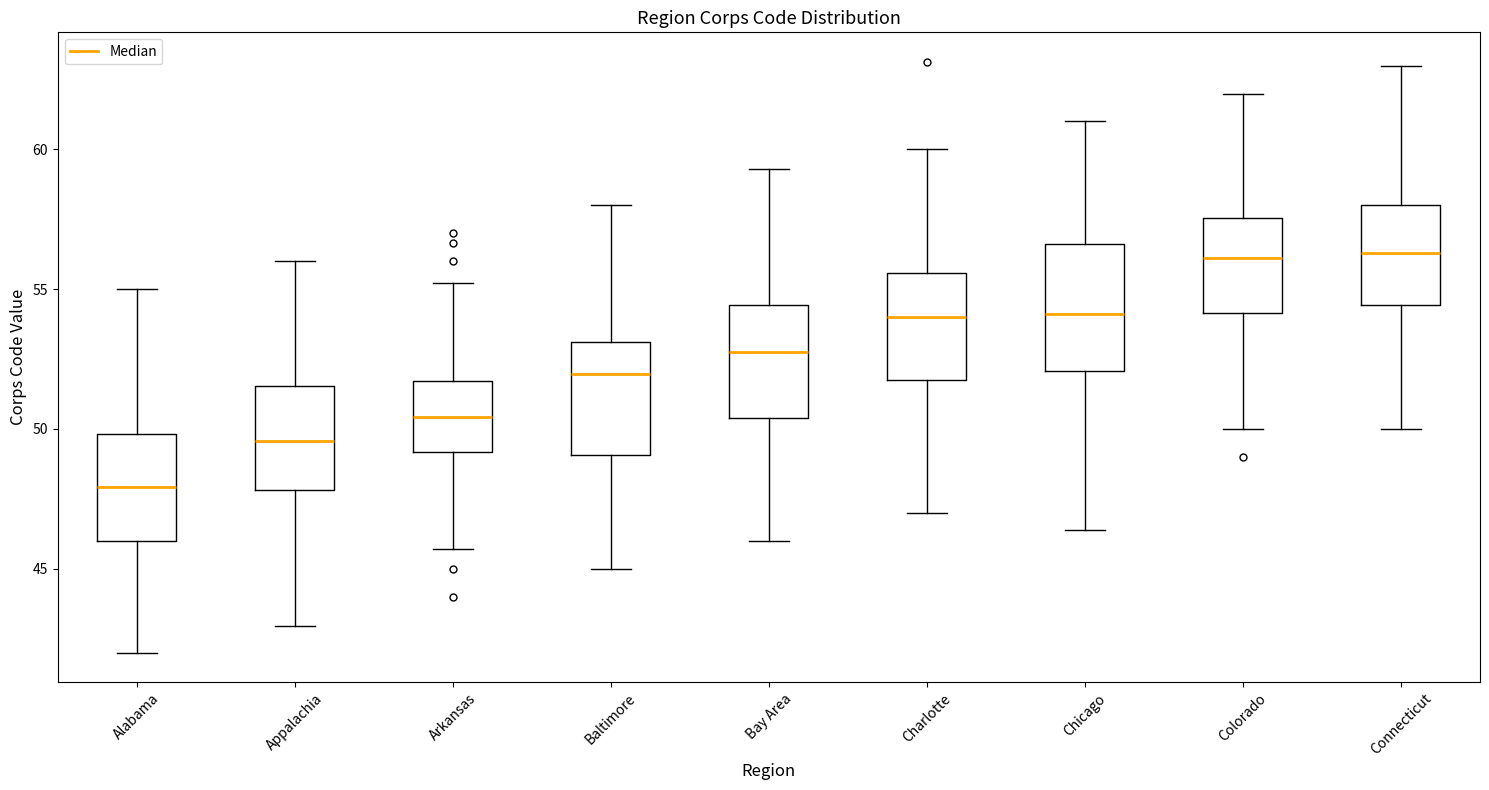

Where is the lower edge of the box for Arkansas on the y-axis? The values are not printed on the chart, so give them approximately, as read against the axis.

49.0